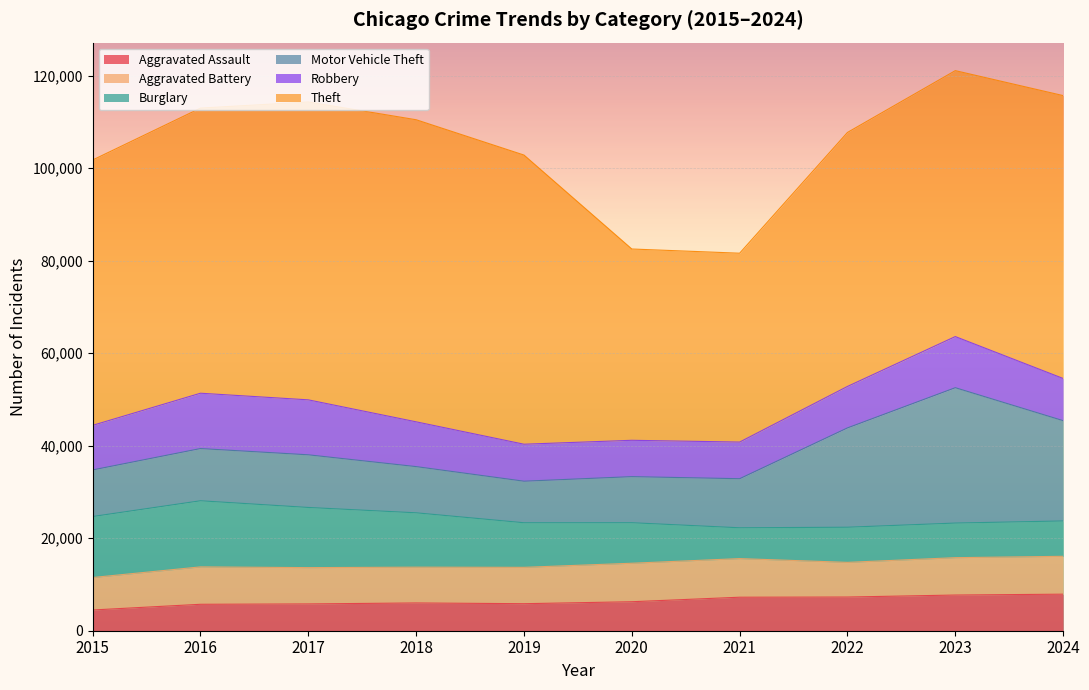

How many lines are shown in the chart?

6